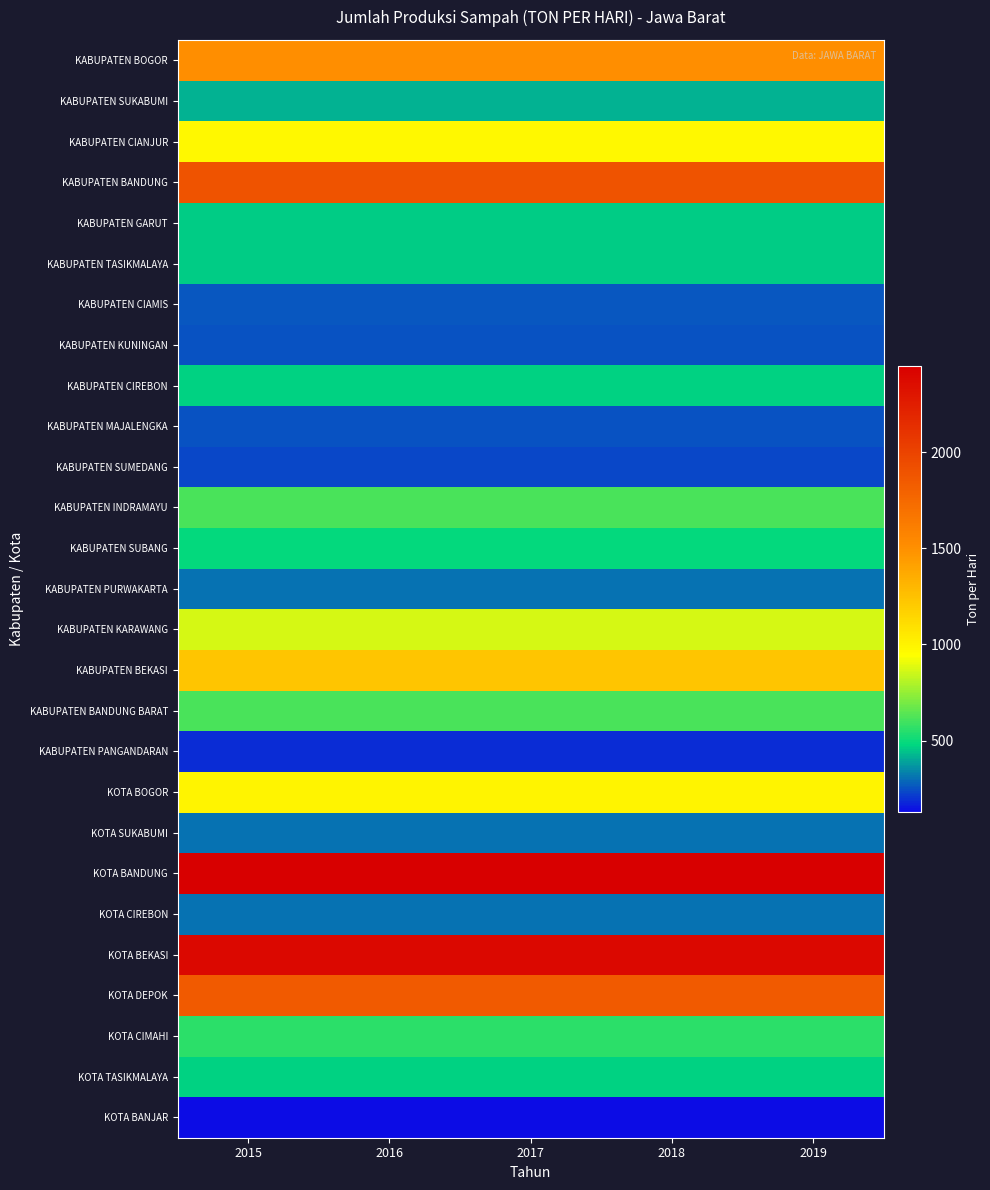

What is the smallest value displayed?

130.2